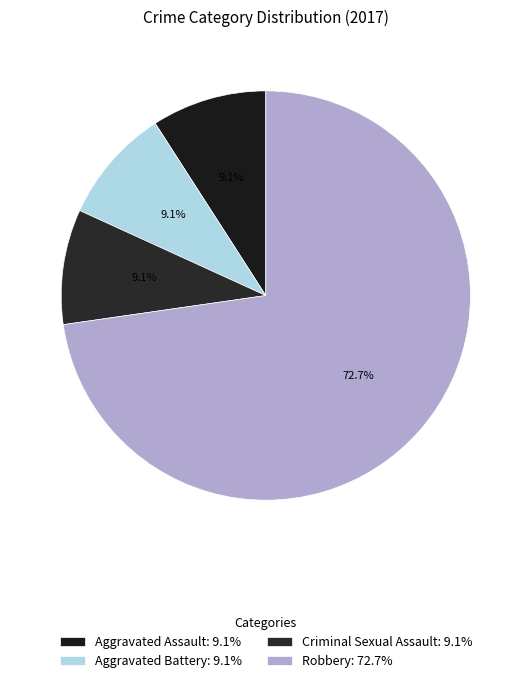

Is Aggravated Battery the majority of the pie?

No